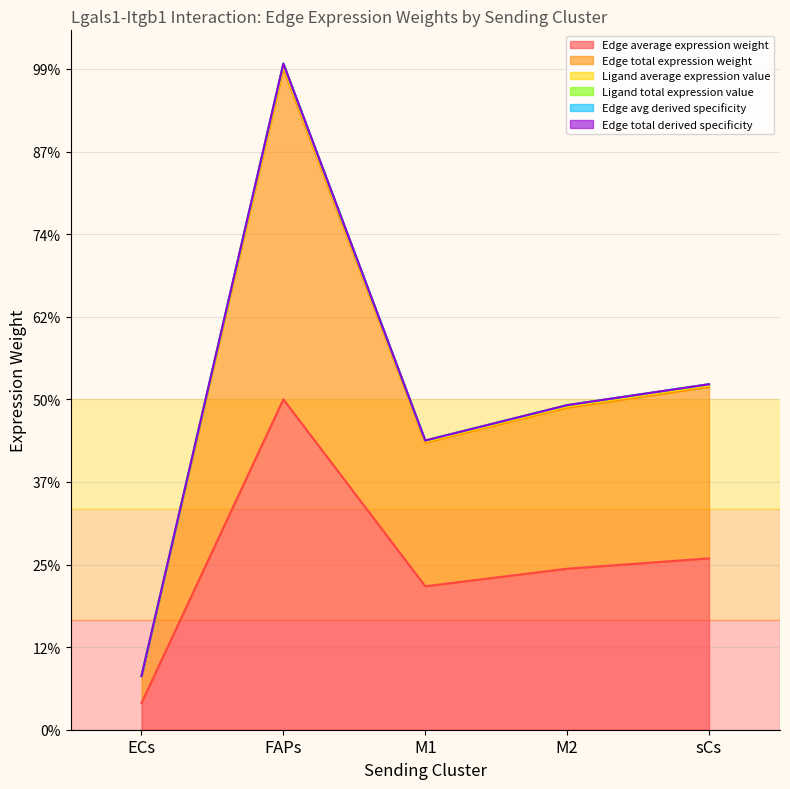

Count the number of data series in this chart.

6